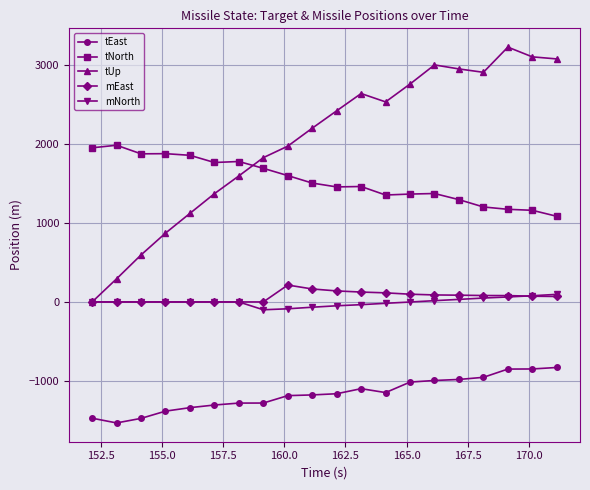

In tEast, how many points are higher than both neighbors (excluding endpoints)?

1